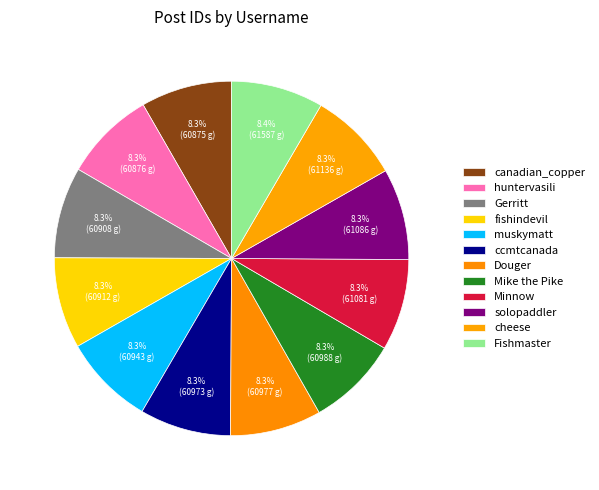

To the nearest percent, what is the average slice percentage?

8%